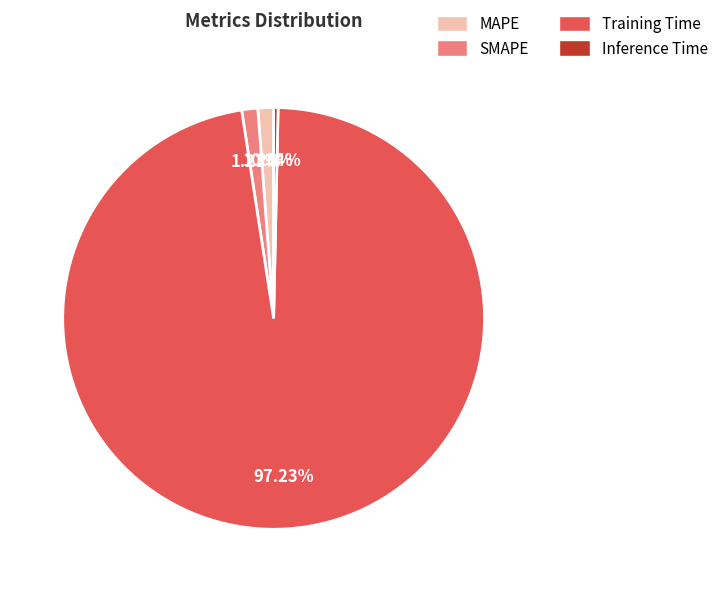

Is there any slice that represents more than half of the pie?

Yes